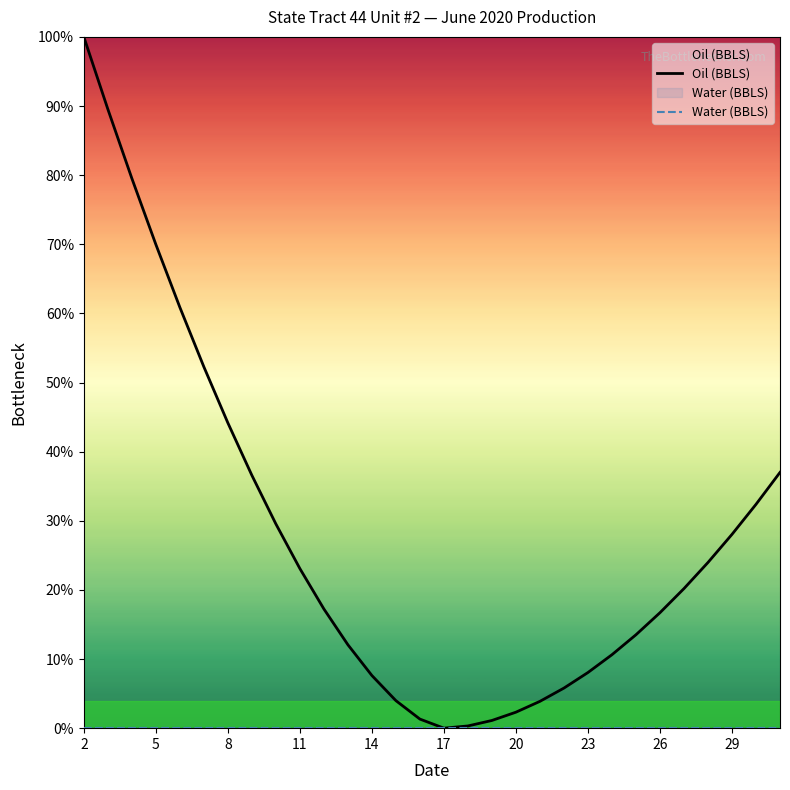

Rank the series by their average value, from lowest to highest.

Water (BBLS), Oil (BBLS)